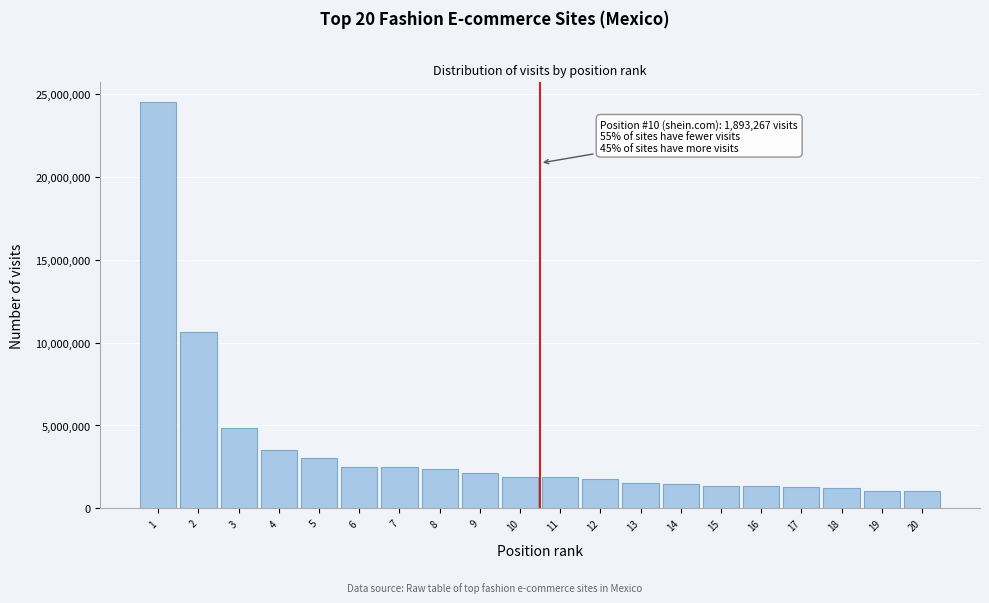

Between 16 and 3, which is larger?

3